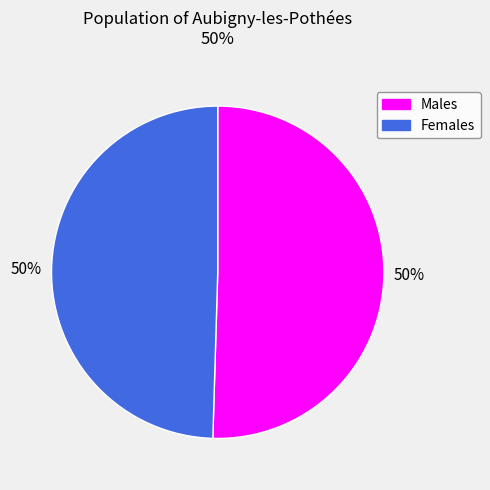

To the nearest percent, what is the average slice percentage?

50%